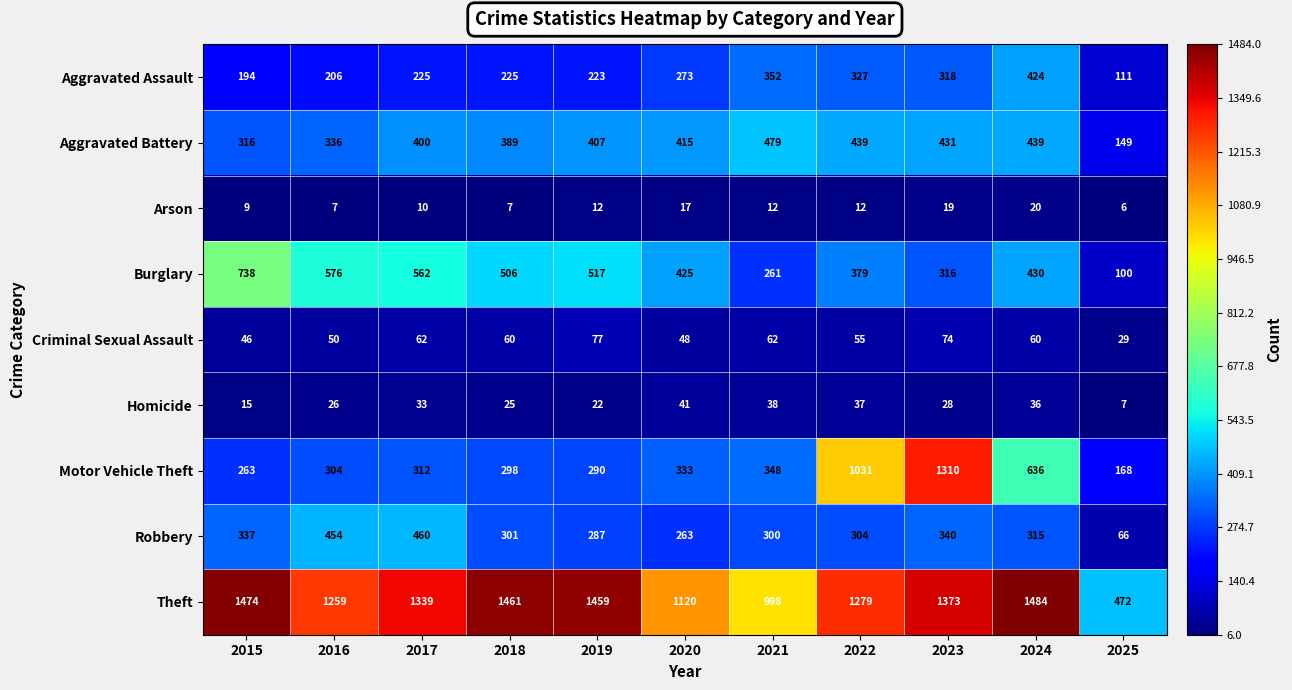

What is the difference between the maximum and second lowest values in the Robbery series?

197